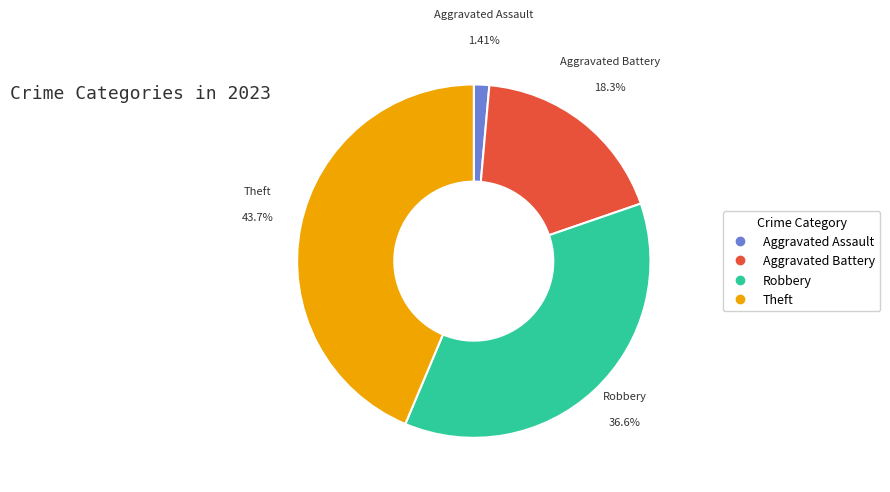

How many segments does this pie chart have?

4